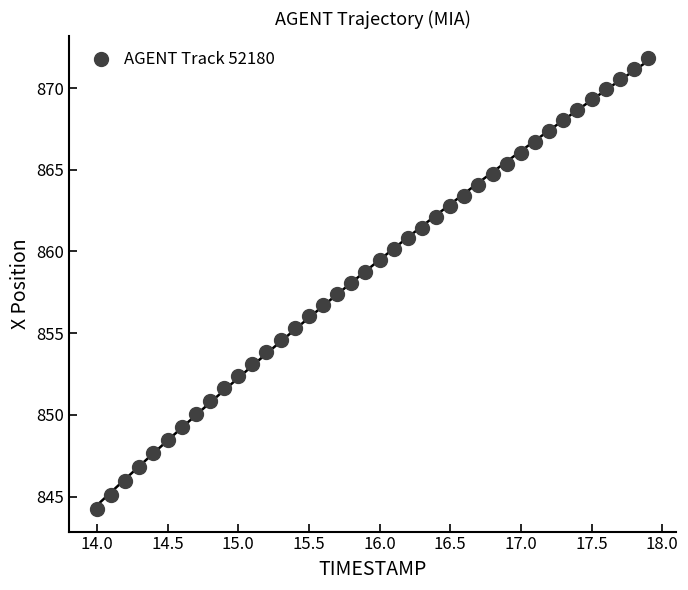

What is the range of Y values (max minus min)?

27.6